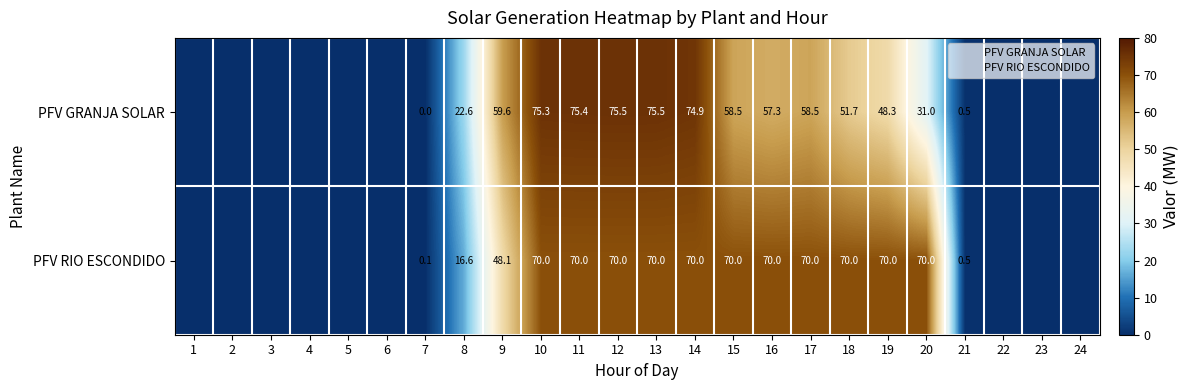

Which category has the lowest value in the PFV GRANJA SOLAR series?

1